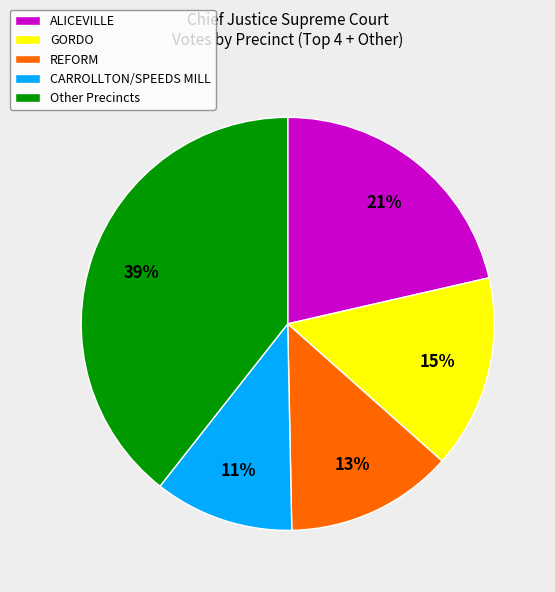

How many segments does this pie chart have?

5